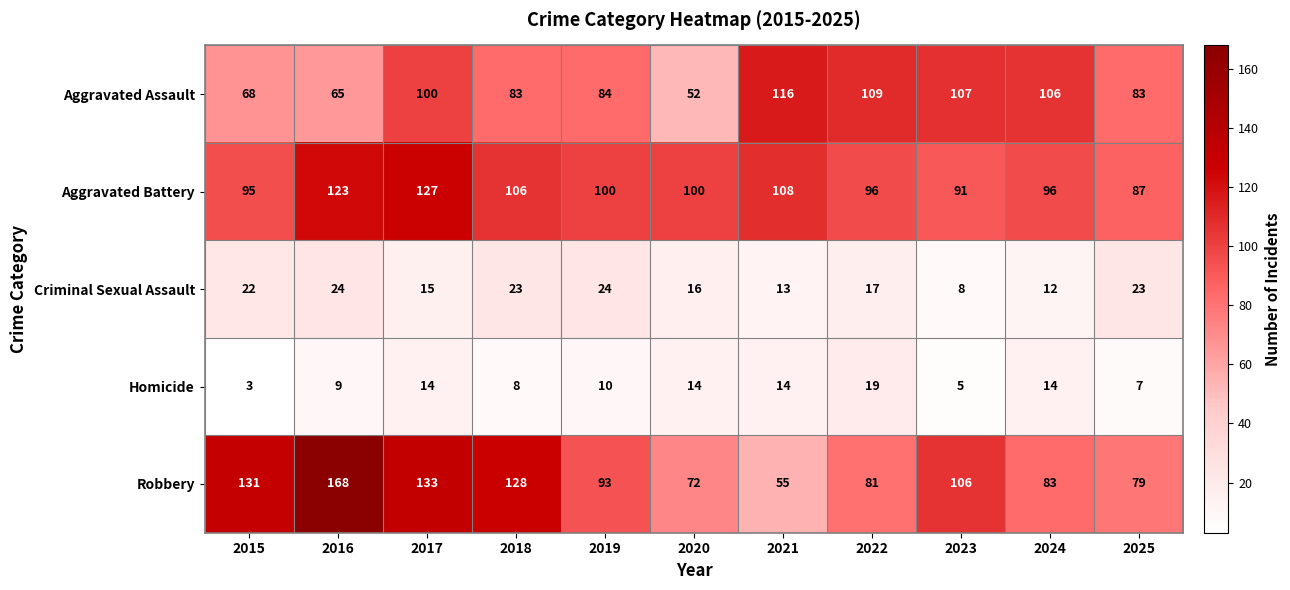

What value does the Aggravated Battery series have at 2020, to the nearest 10?

100